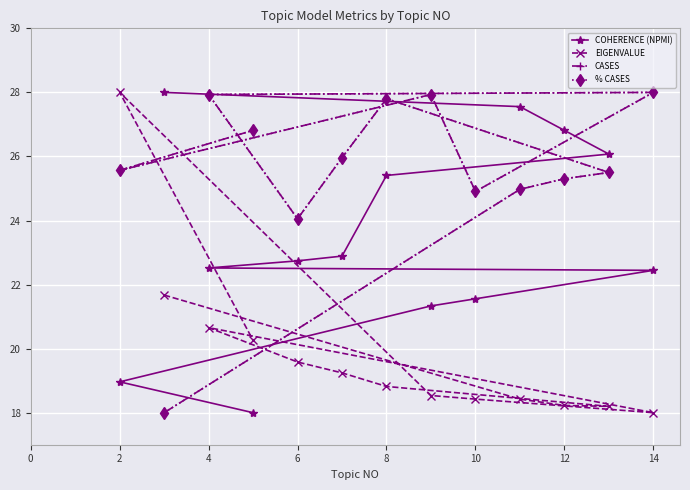

Between 2 and 4, which series saw the biggest shift?

EIGENVALUE